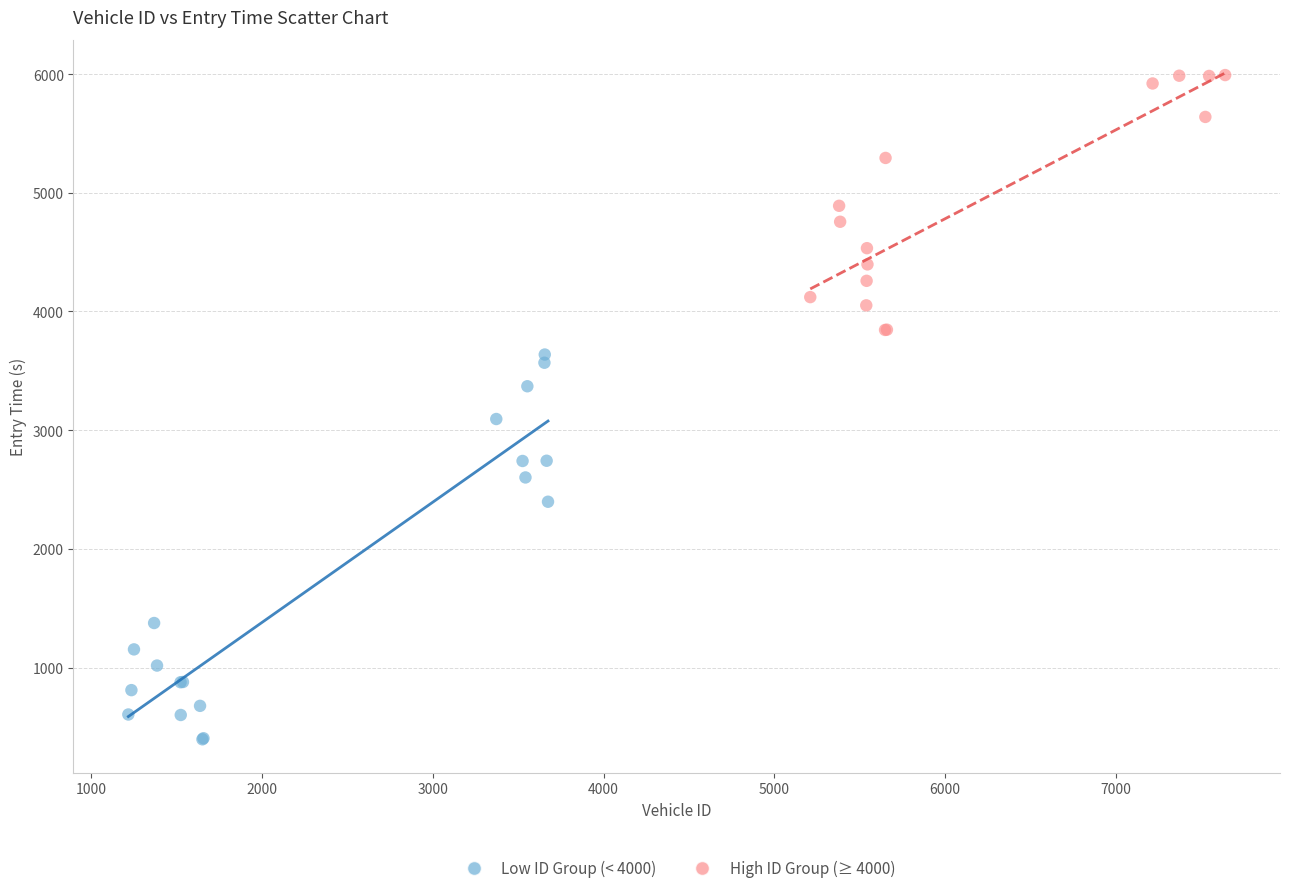

Which series contains the highest Y value?

High ID Group (≥ 4000)